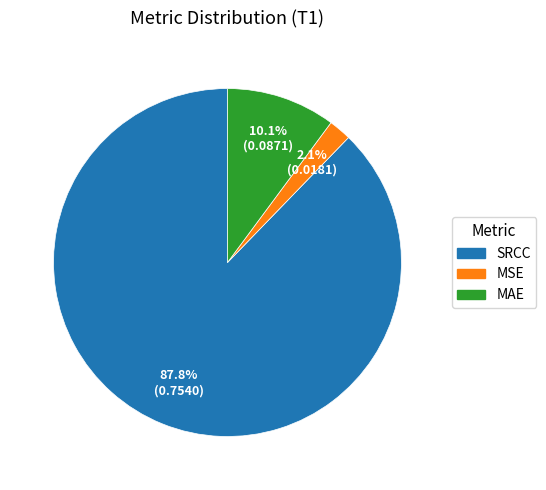

Is it true that MAE is 10% of the pie?

True